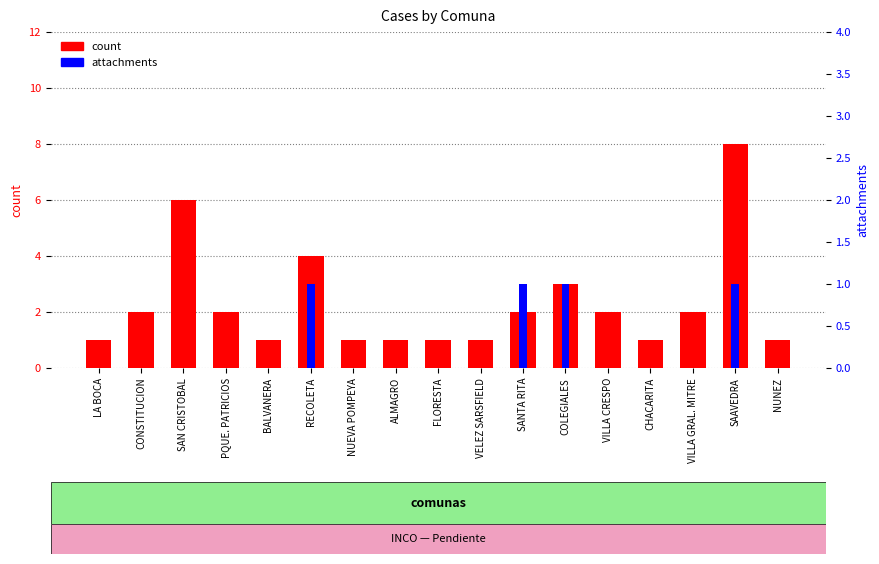

What are all the series names shown in the legend?

count, attachments